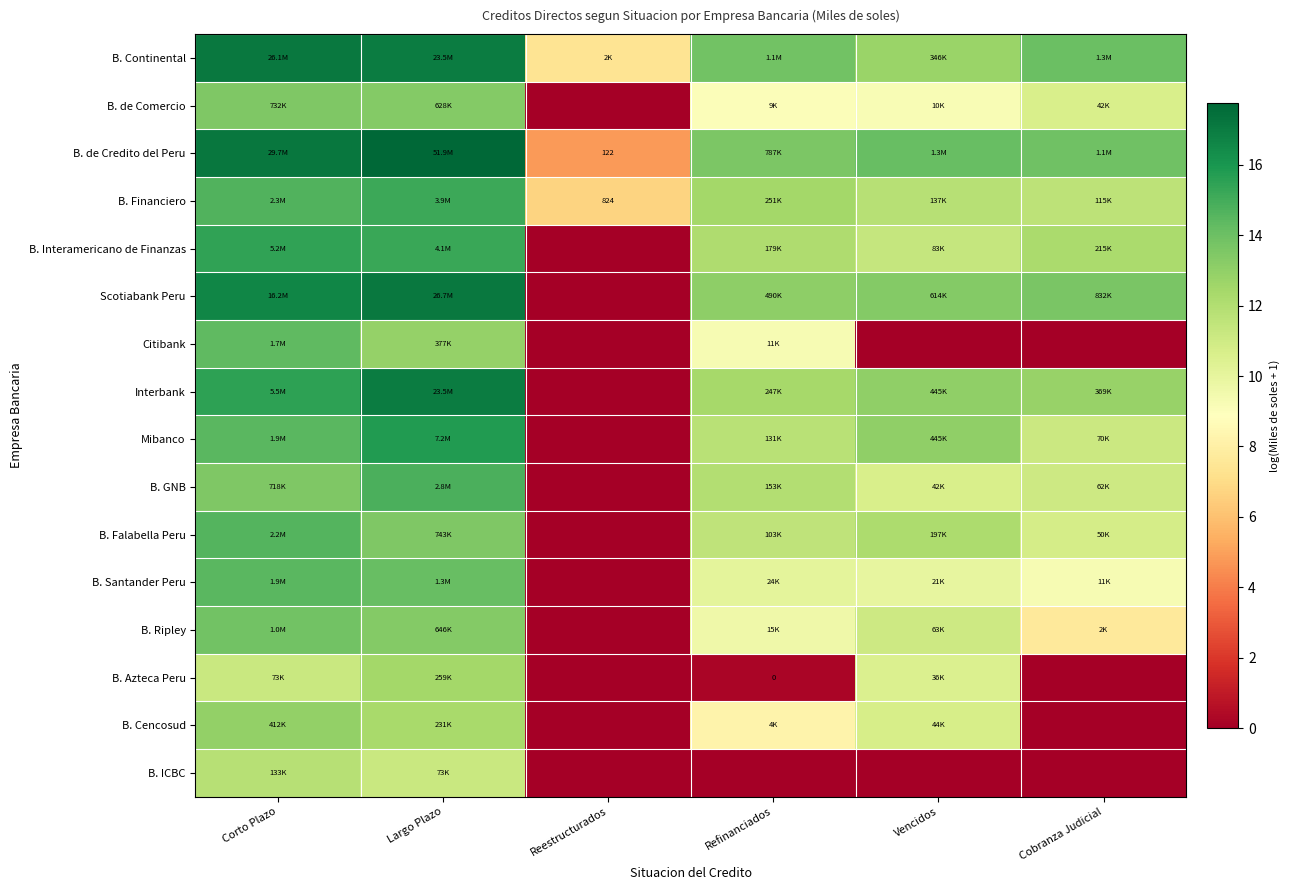

Which category has the highest value across all series?

Largo Plazo